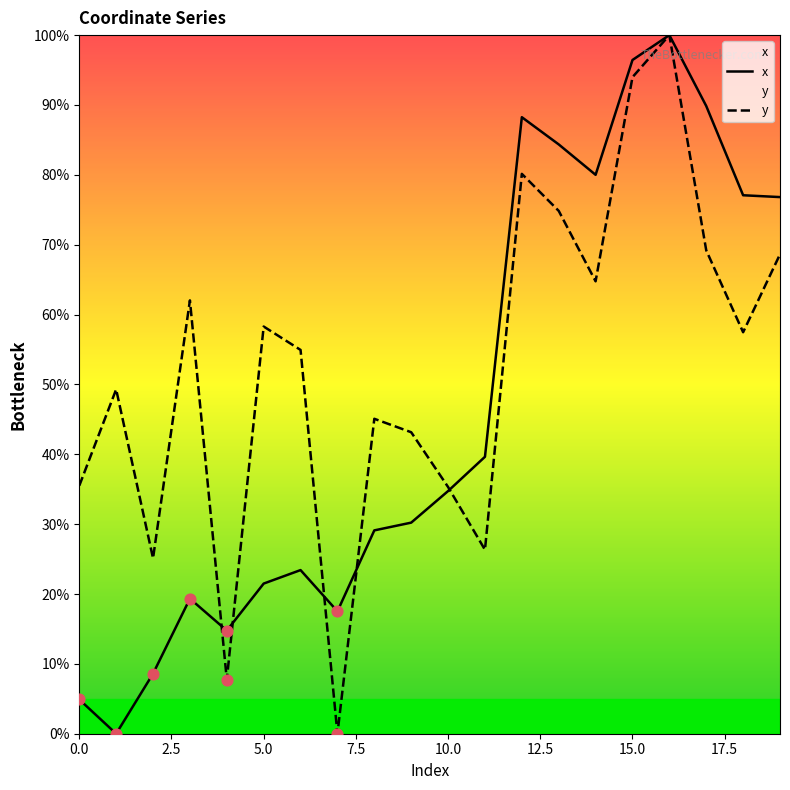

Which series contains the highest Y value?

x